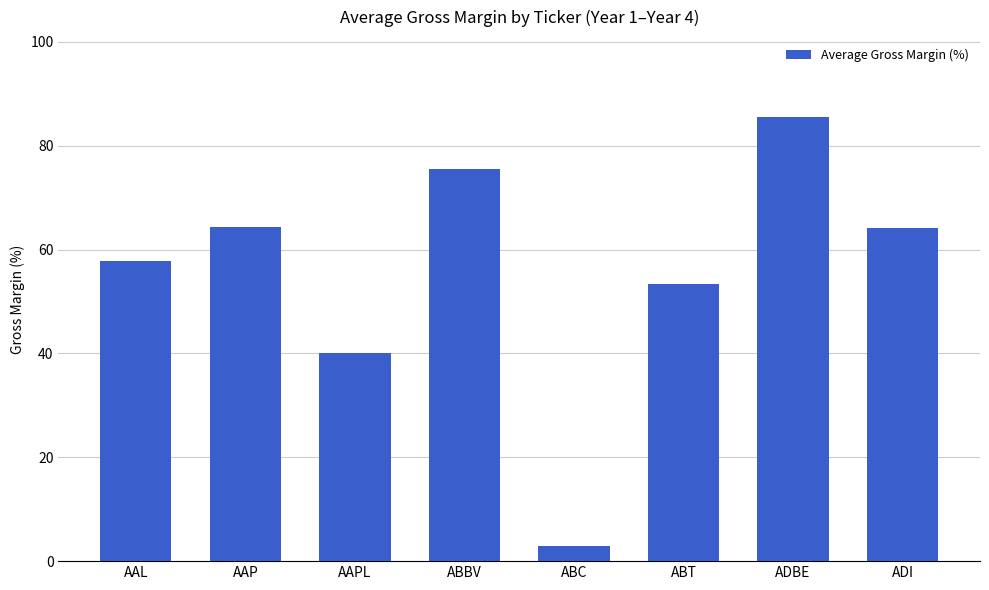

What is the difference between the second highest and minimum values?

72.6